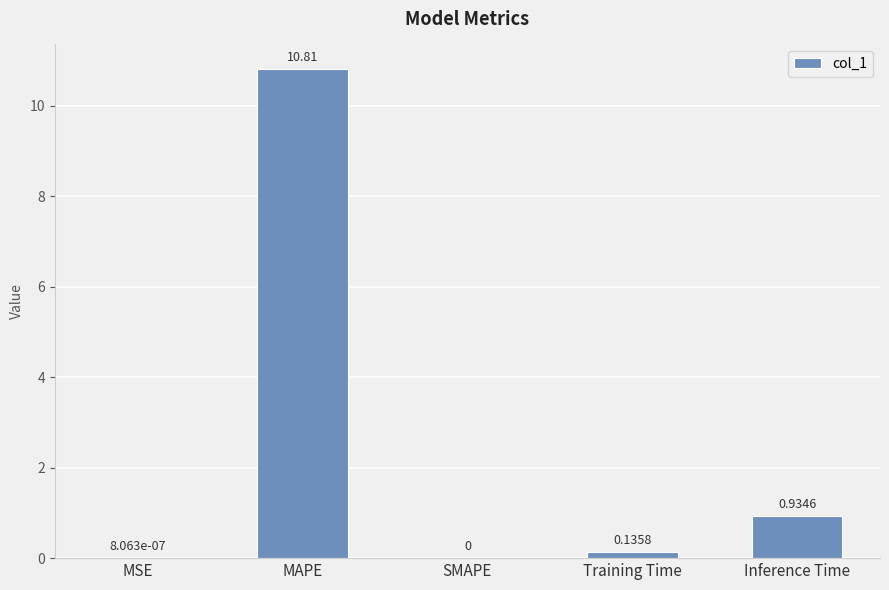

How many categories are shown in the chart?

5